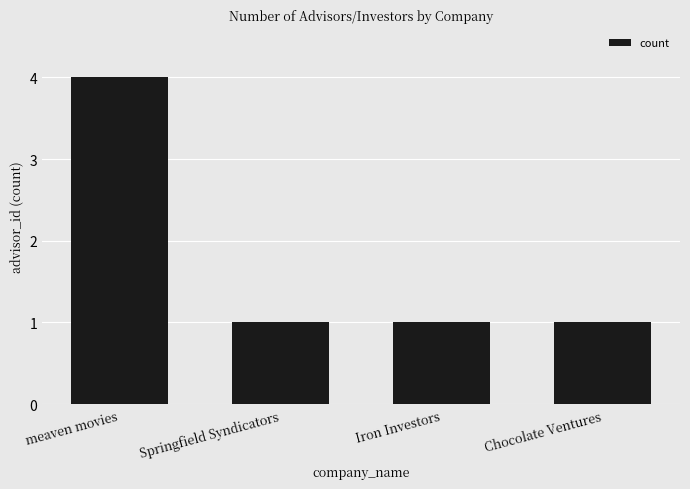

Reading left to right, list all the values displayed in this chart.

meaven movies=4	Springfield Syndicators=1	Iron Investors=1	Chocolate Ventures=1